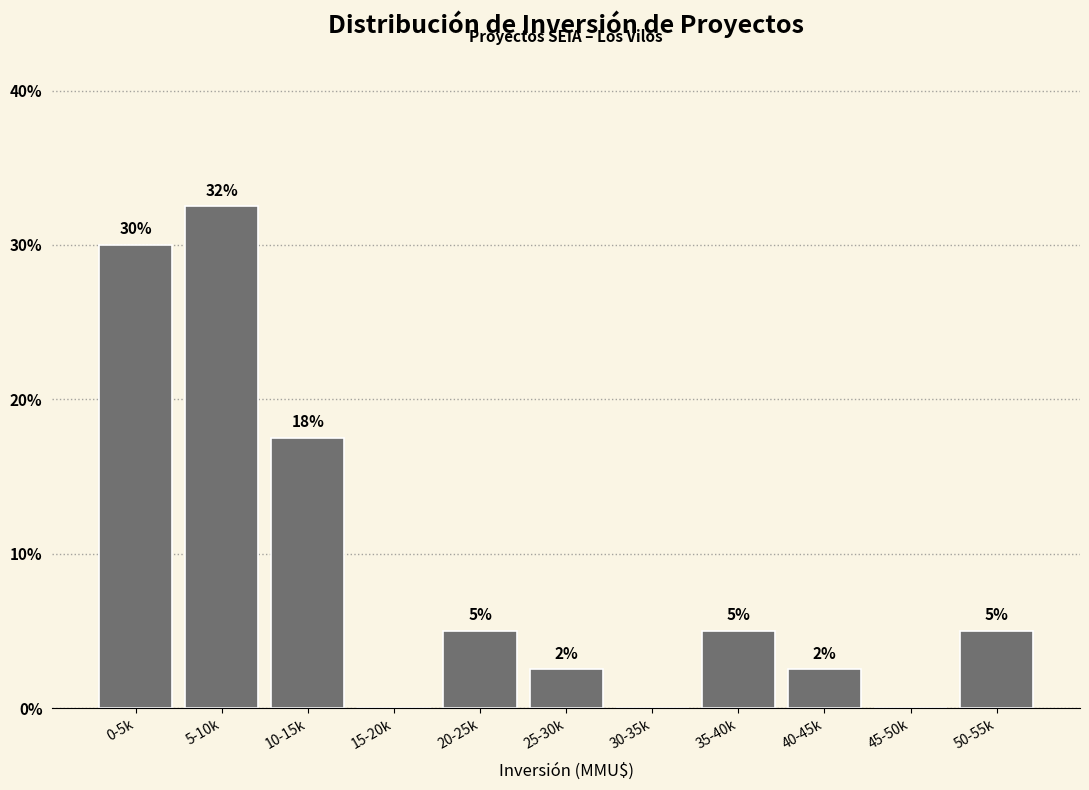

The value at 50-55k is 5.0. True or false?

True